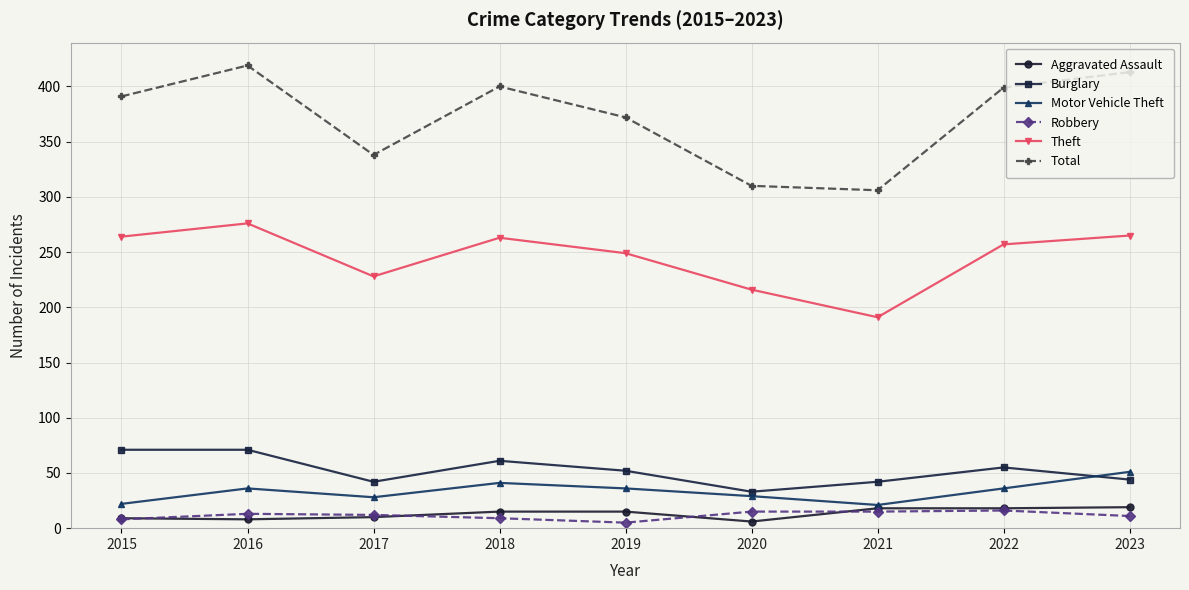

True or false: Burglary has more than 1 points higher than both neighbors.

True